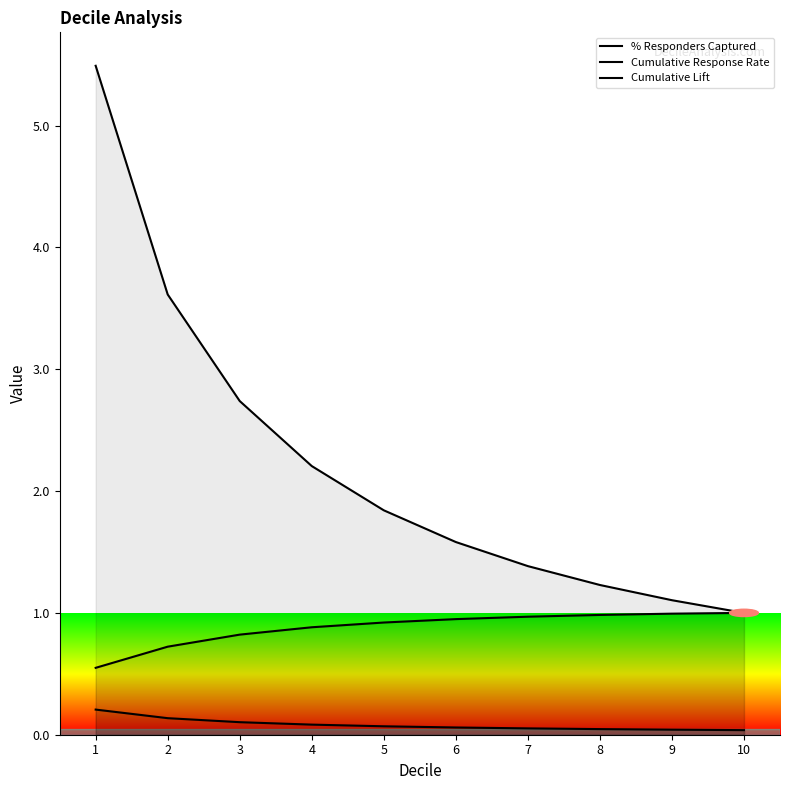

The Cumulative Response Rate series shows 0.1 at 6. True or false?

False